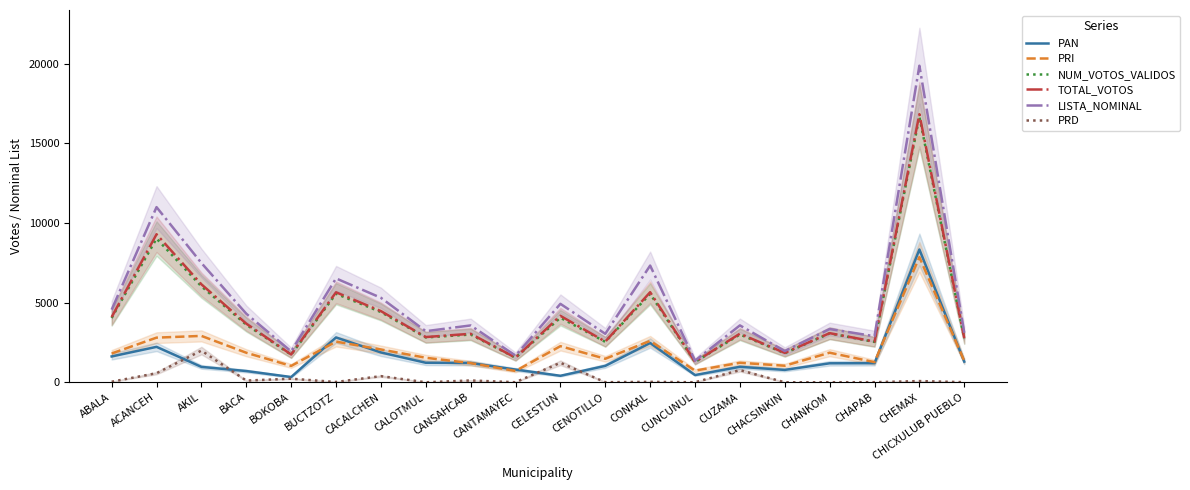

True or false: PRI and LISTA_NOMINAL intersect in this chart.

False